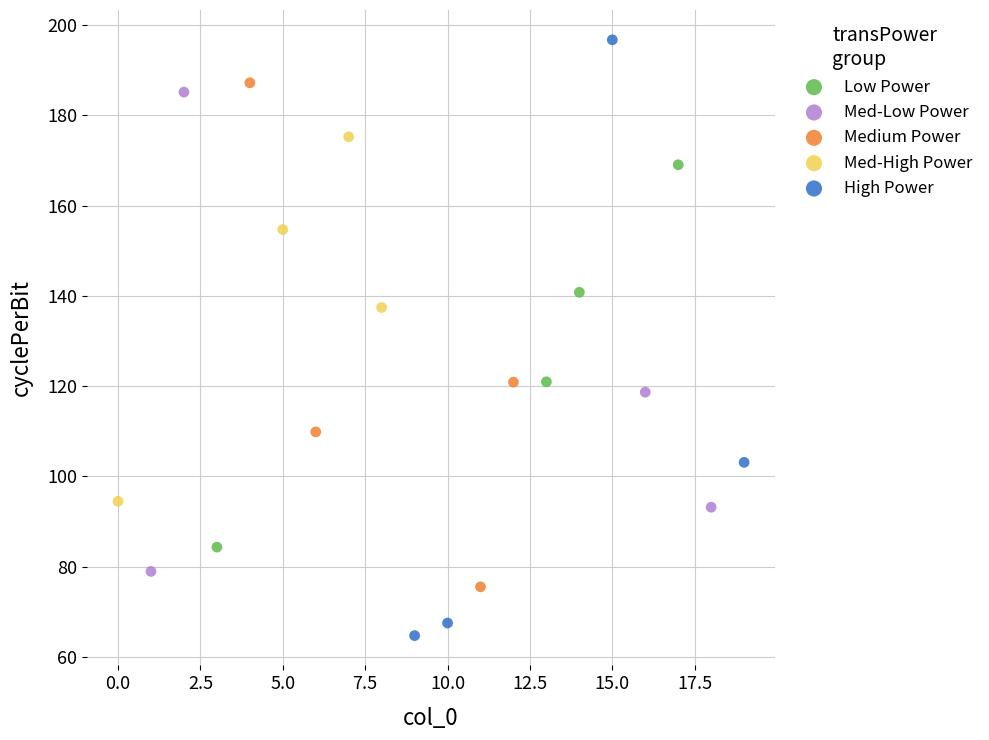

Which series reaches the maximum Y coordinate?

High Power